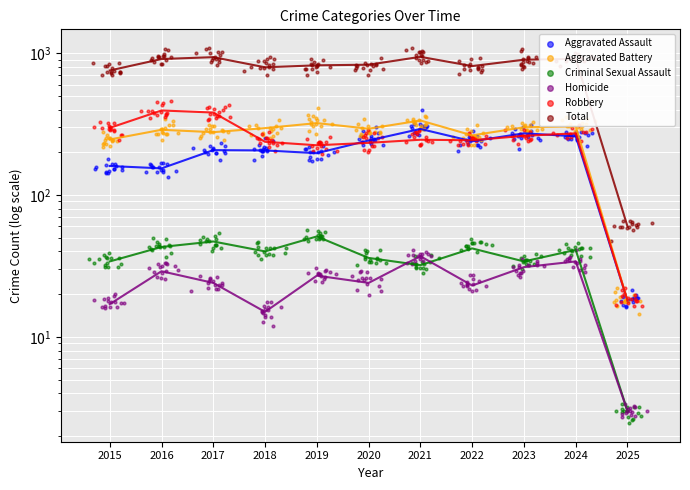

Which series has the largest total across all categories?

Total